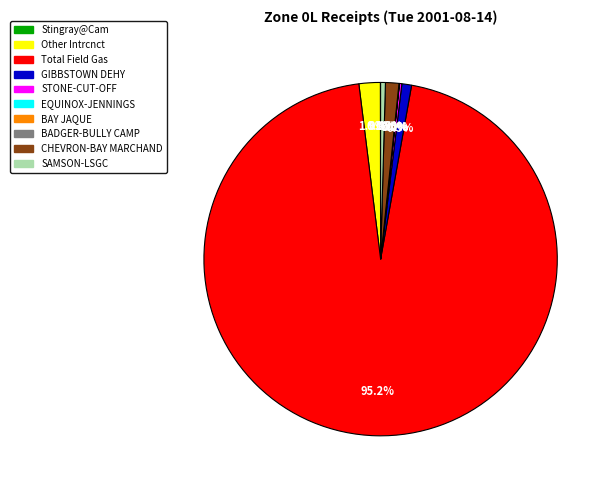

Is there a majority slice in this chart?

Yes